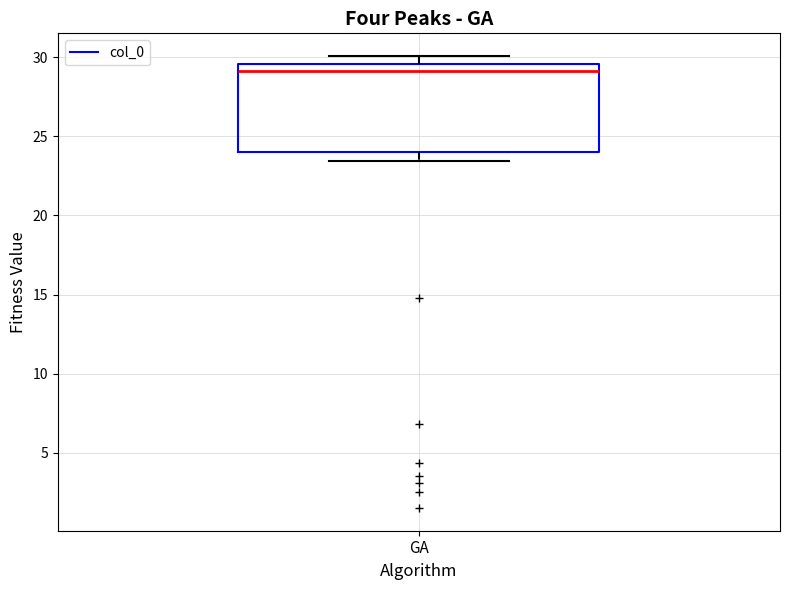

Transcribe this box plot: give where the median line is, the range the box spans, and where the two whiskers end, as read against the y-axis. The values are not printed on the chart, so give them approximately, as read against the axis.

median 29.0, box 24.0 to 29.5, whiskers 23.5 to 30.0